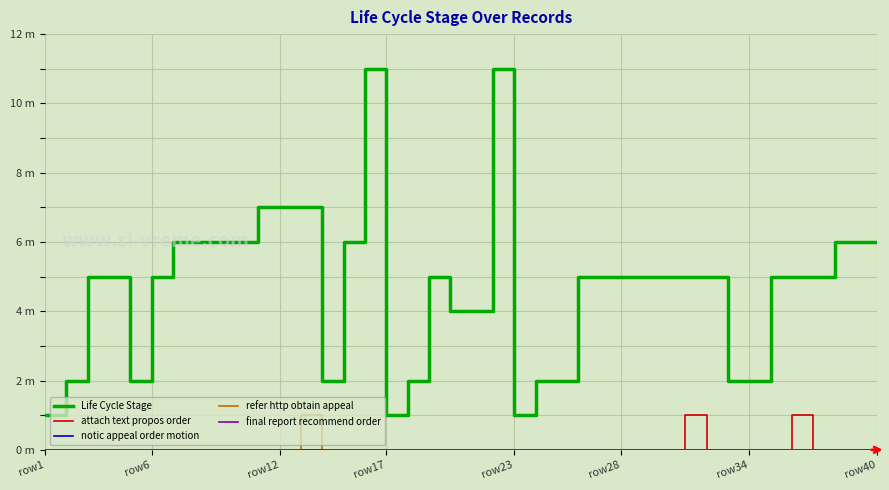

Does the chart display data point markers on the line(s)?

No